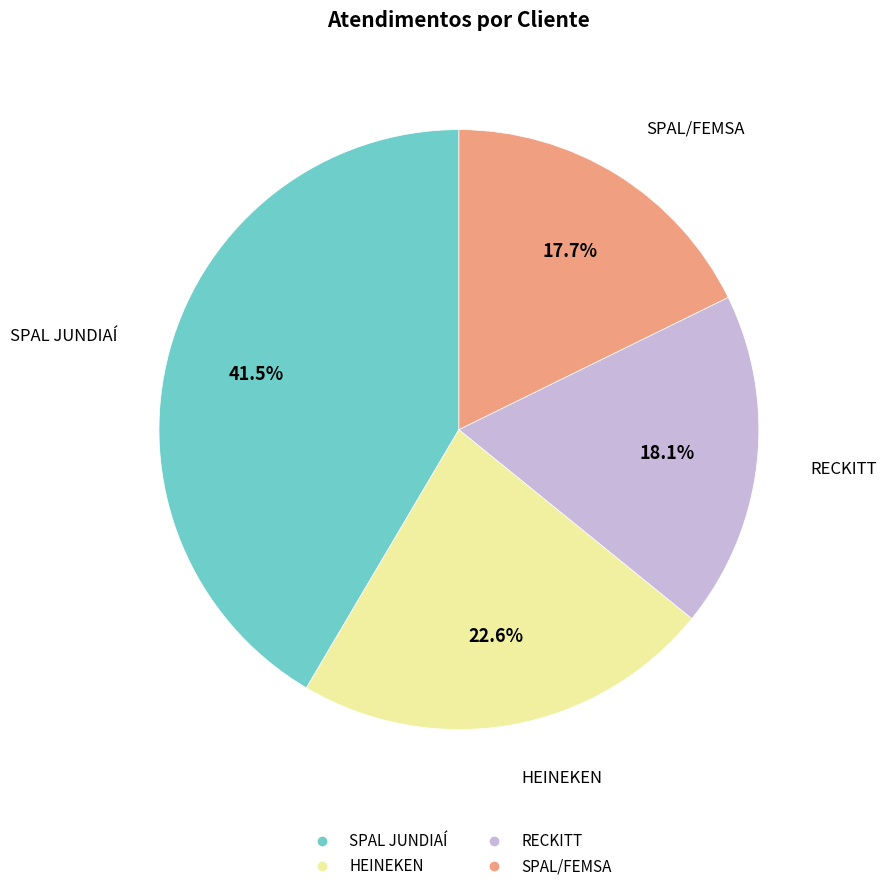

What percentage is the HEINEKEN slice, to the nearest percent?

23%